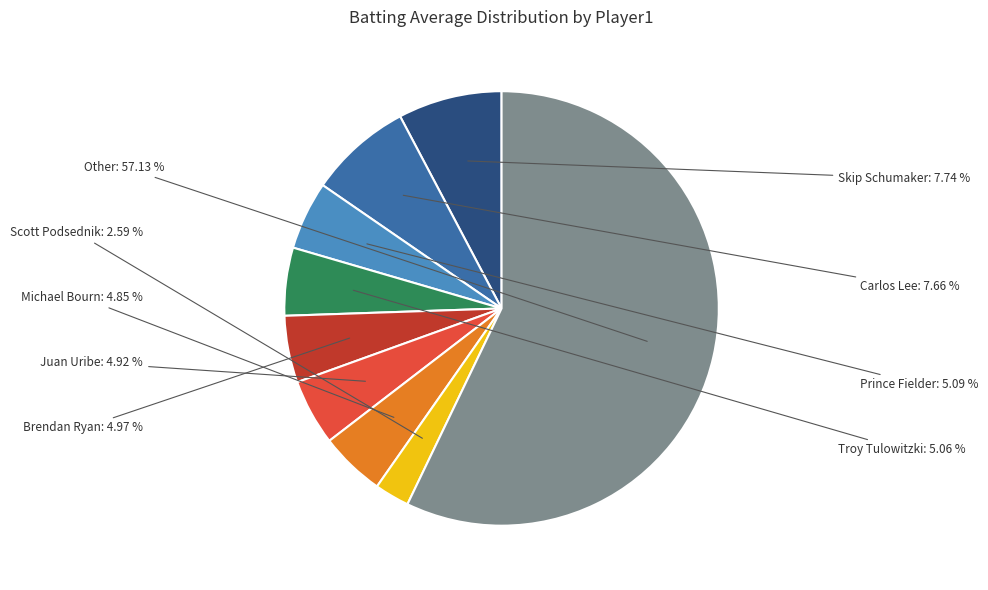

Count the number of slices in the pie.

9